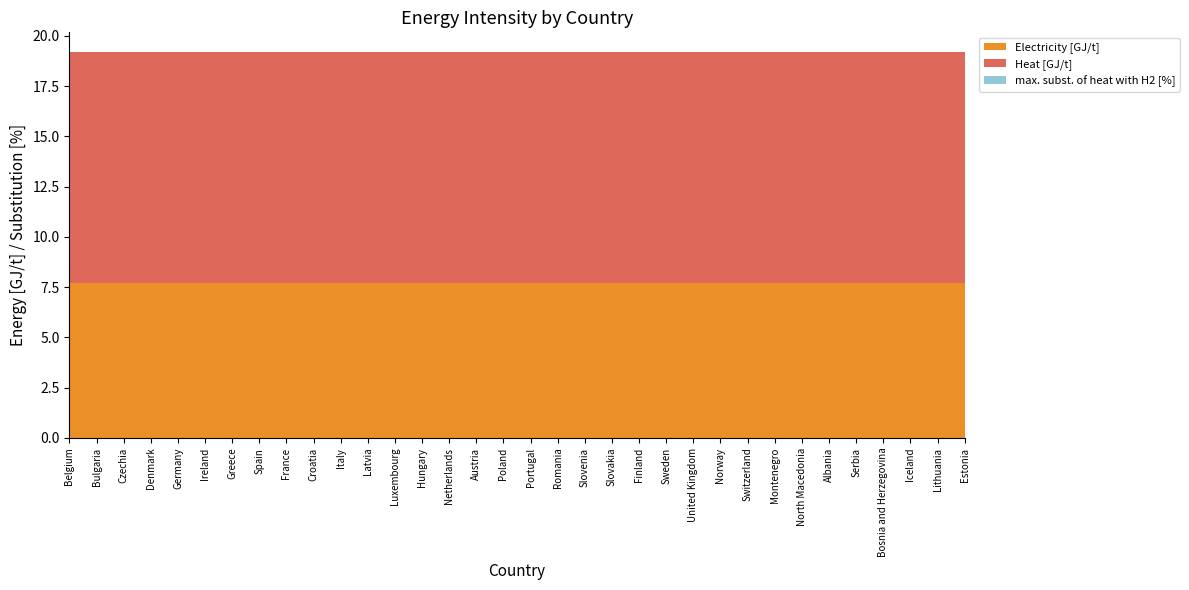

Reading left to right, what are all the values shown in this chart?

Electricity [GJ/t]: Belgium=7.7	Bulgaria=7.7	Czechia=7.7	Denmark=7.7	Germany=7.7	Ireland=7.7	Greece=7.7	Spain=7.7	France=7.7	Croatia=7.7	Italy=7.7	Latvia=7.7	Luxembourg=7.7	Hungary=7.7	Netherlands=7.7	Austria=7.7	Poland=7.7	Portugal=7.7	Romania=7.7	Slovenia=7.7	Slovakia=7.7	Finland=7.7	Sweden=7.7	United Kingdom=7.7	Norway=7.7	Switzerland=7.7	Montenegro=7.7	North Macedonia=7.7	Albania=7.7	Serbia=7.7	Bosnia and Herzegovina=7.7	Iceland=7.7	Lithuania=7.7	Estonia=7.7
Heat [GJ/t]: Belgium=11.5	Bulgaria=11.5	Czechia=11.5	Denmark=11.5	Germany=11.5	Ireland=11.5	Greece=11.5	Spain=11.5	France=11.5	Croatia=11.5	Italy=11.5	Latvia=11.5	Luxembourg=11.5	Hungary=11.5	Netherlands=11.5	Austria=11.5	Poland=11.5	Portugal=11.5	Romania=11.5	Slovenia=11.5	Slovakia=11.5	Finland=11.5	Sweden=11.5	United Kingdom=11.5	Norway=11.5	Switzerland=11.5	Montenegro=11.5	North Macedonia=11.5	Albania=11.5	Serbia=11.5	Bosnia and Herzegovina=11.5	Iceland=11.5	Lithuania=11.5	Estonia=11.5
max. subst. of heat with H2 [%]: Belgium=0.0	Bulgaria=0.0	Czechia=0.0	Denmark=0.0	Germany=0.0	Ireland=0.0	Greece=0.0	Spain=0.0	France=0.0	Croatia=0.0	Italy=0.0	Latvia=0.0	Luxembourg=0.0	Hungary=0.0	Netherlands=0.0	Austria=0.0	Poland=0.0	Portugal=0.0	Romania=0.0	Slovenia=0.0	Slovakia=0.0	Finland=0.0	Sweden=0.0	United Kingdom=0.0	Norway=0.0	Switzerland=0.0	Montenegro=0.0	North Macedonia=0.0	Albania=0.0	Serbia=0.0	Bosnia and Herzegovina=0.0	Iceland=0.0	Lithuania=0.0	Estonia=0.0